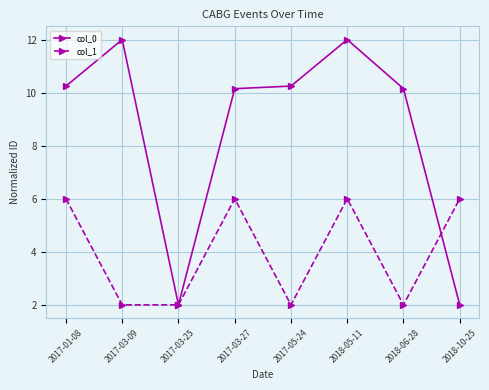

Is the value of col_0 at 2017-03-27 greater than the value of col_1 at 2017-03-25?

Yes